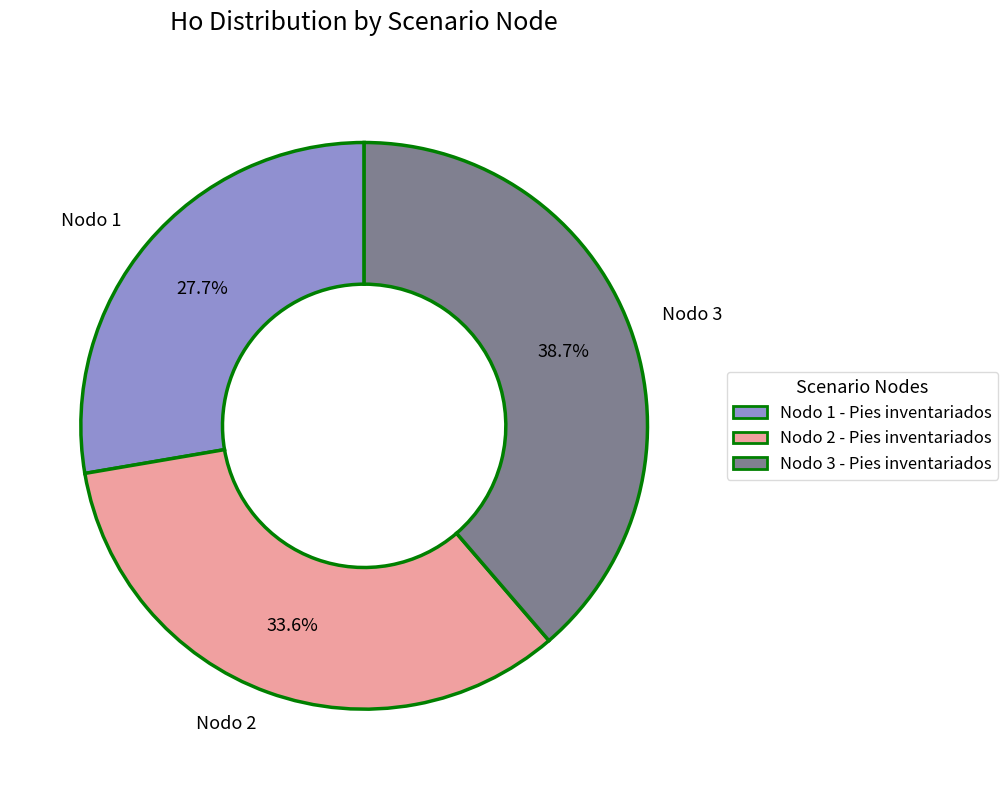

Is it true that Nodo 3 - Pies inventariados is 39% of the pie?

True